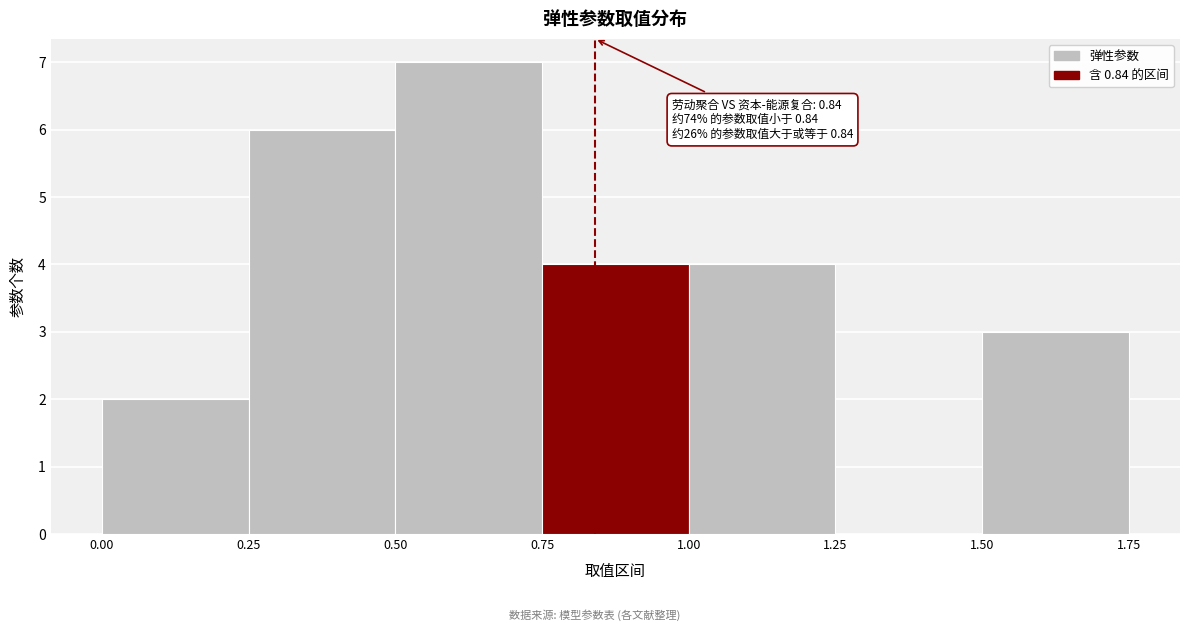

Over which range of the x-axis is the bar tallest?

0.50 to 0.75